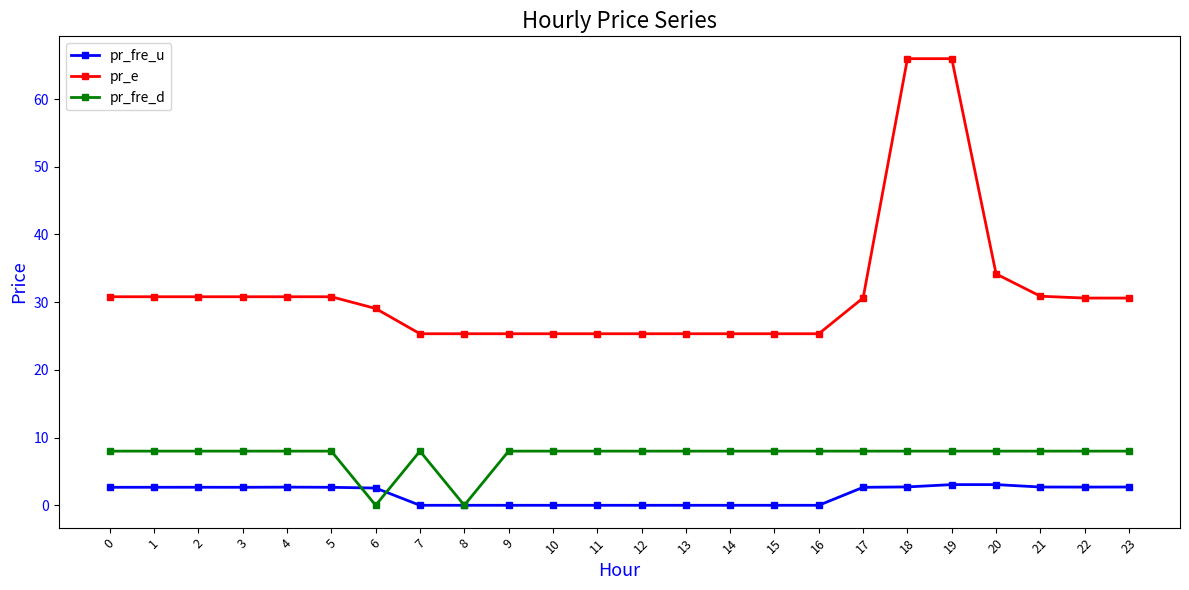

List the series in order of their overall mean, highest first.

pr_e, pr_fre_d, pr_fre_u